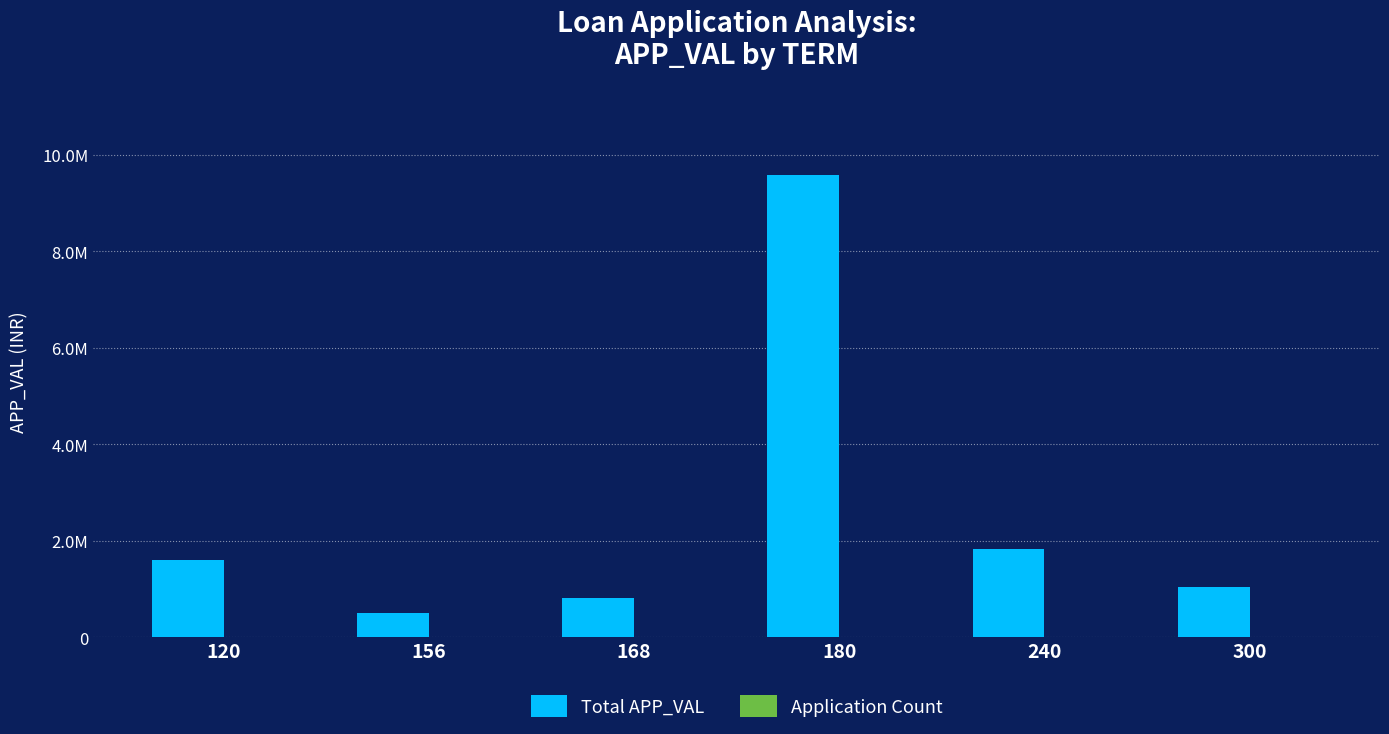

List the labels in order of Total APP_VAL value, smallest first.

156, 168, 300, 120, 240, 180